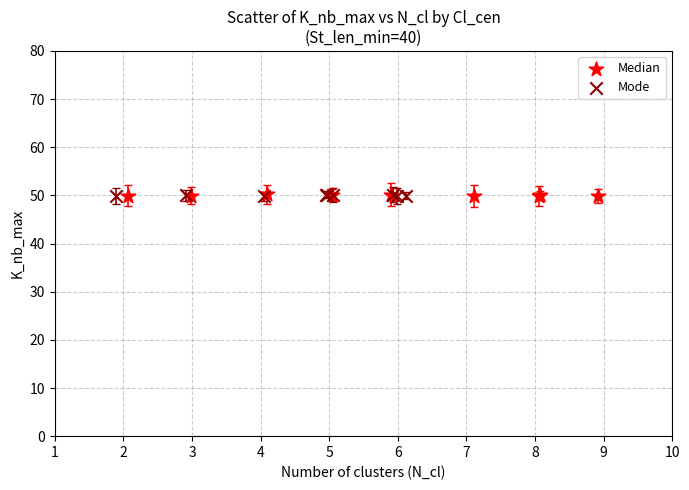

What are all the series names shown in the legend?

Median, Mode